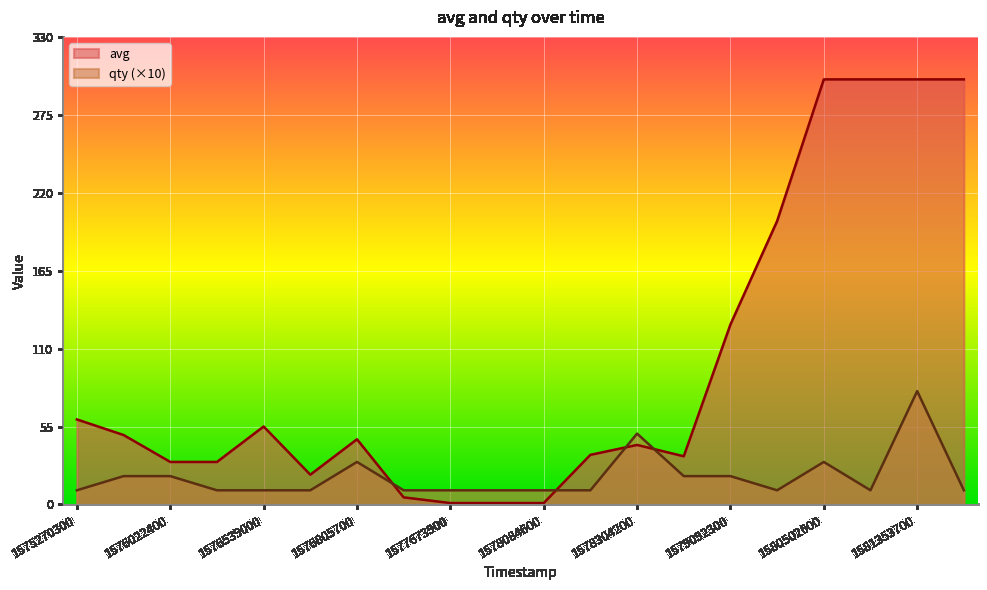

What is the total value across all series at 1578108600?

45